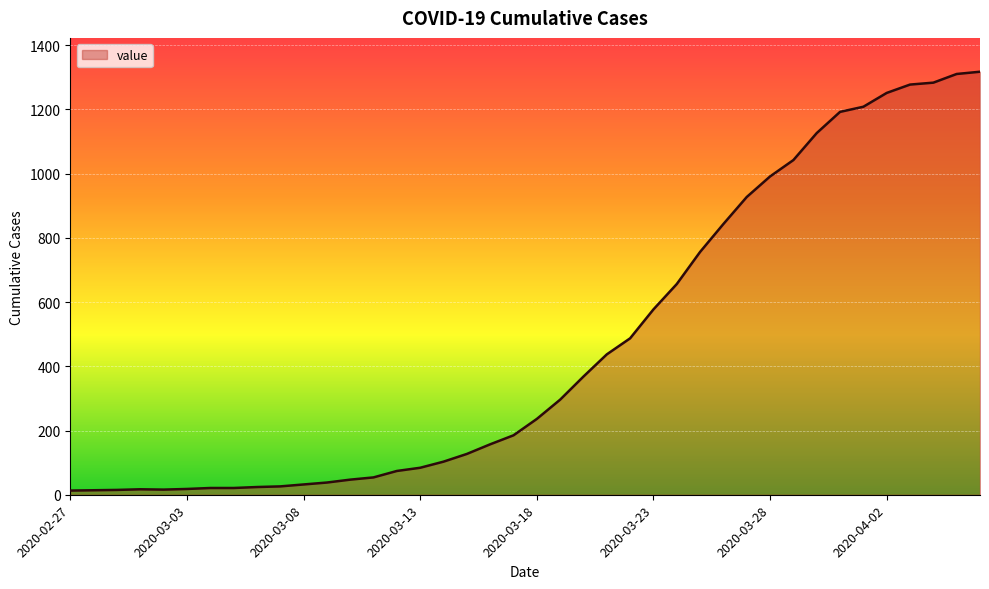

What is the difference between the maximum and minimum values?

1304